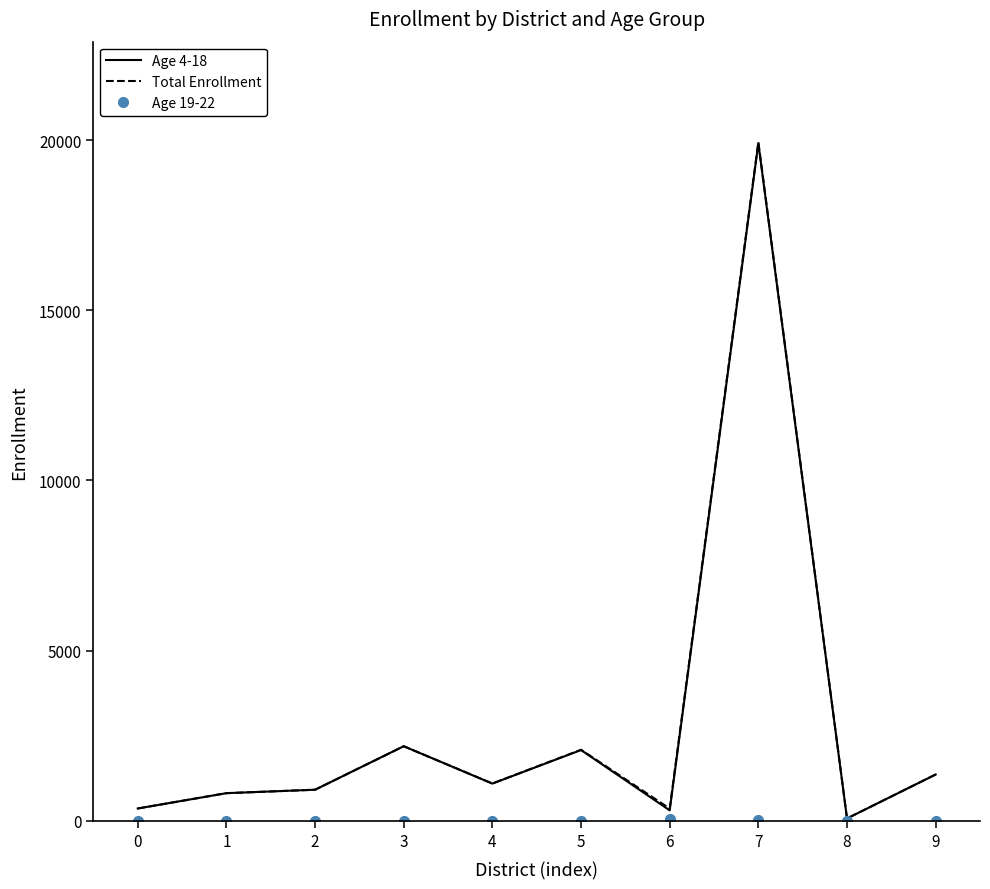

At which category is the sum across all series the highest?

7